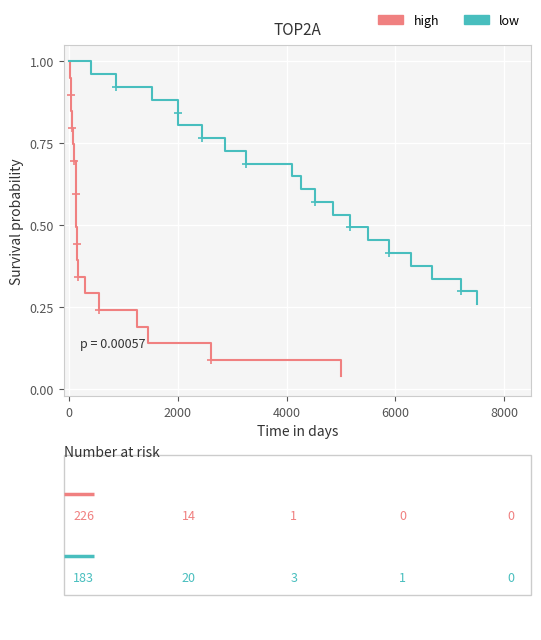

What is the sum of all high values?

10.4